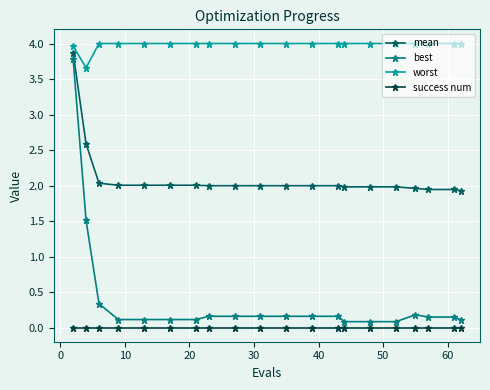

What are all the series names shown in the legend?

mean, best, worst, success num